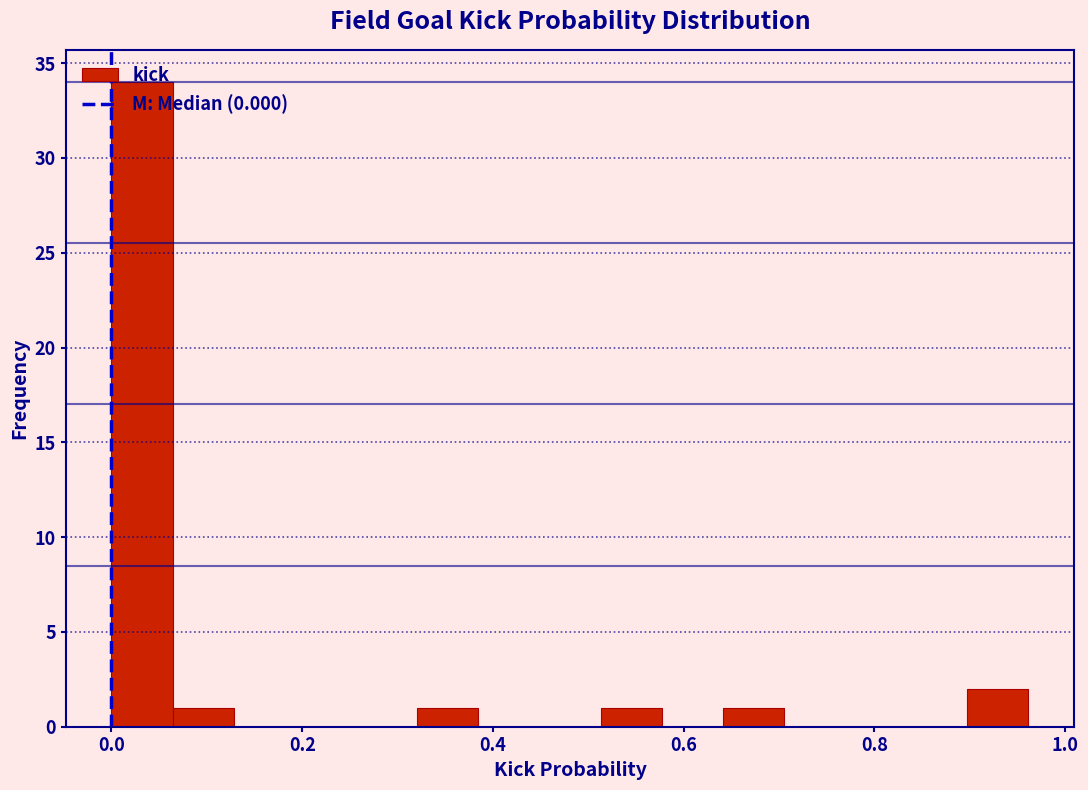

Read against the x-axis, roughly where is the centre of the tallest bar?

0.04